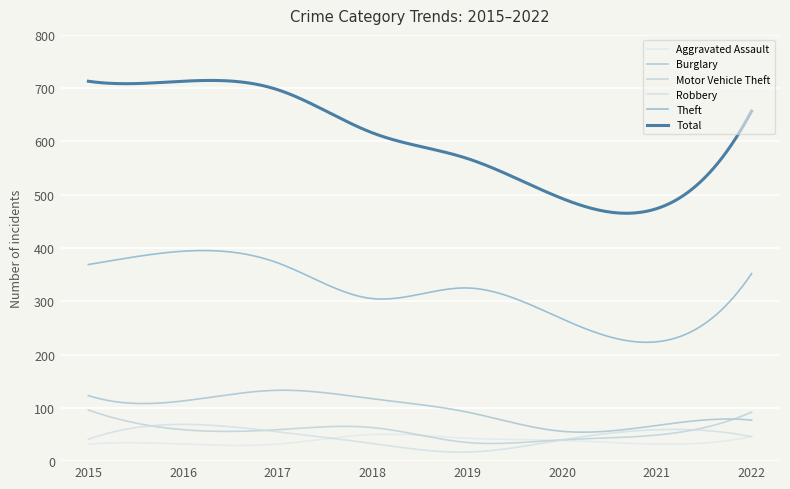

How many lines are shown in the chart?

6